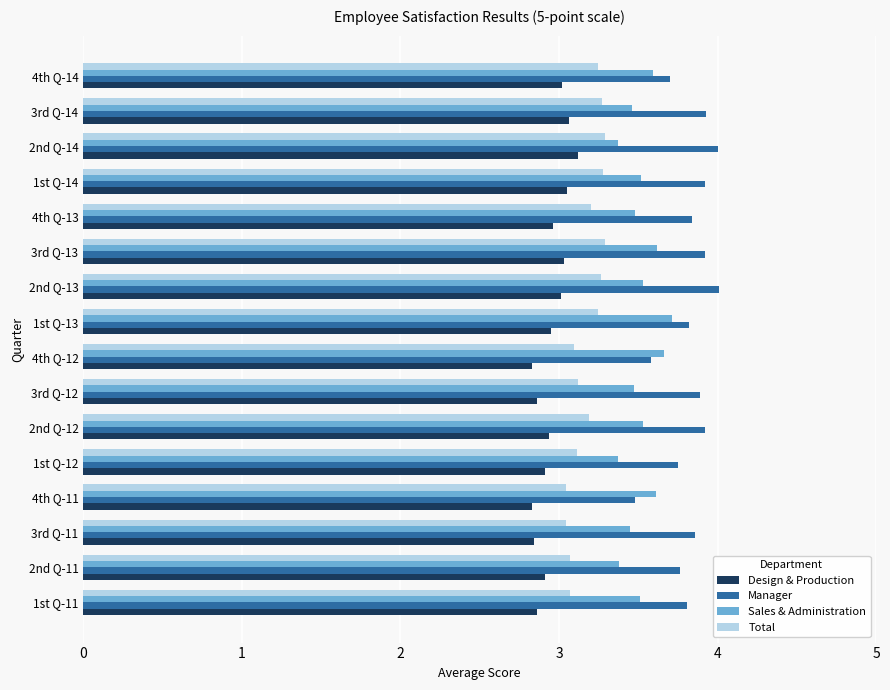

The Design & Production series shows 1.5 at 4th Q-14. True or false?

False